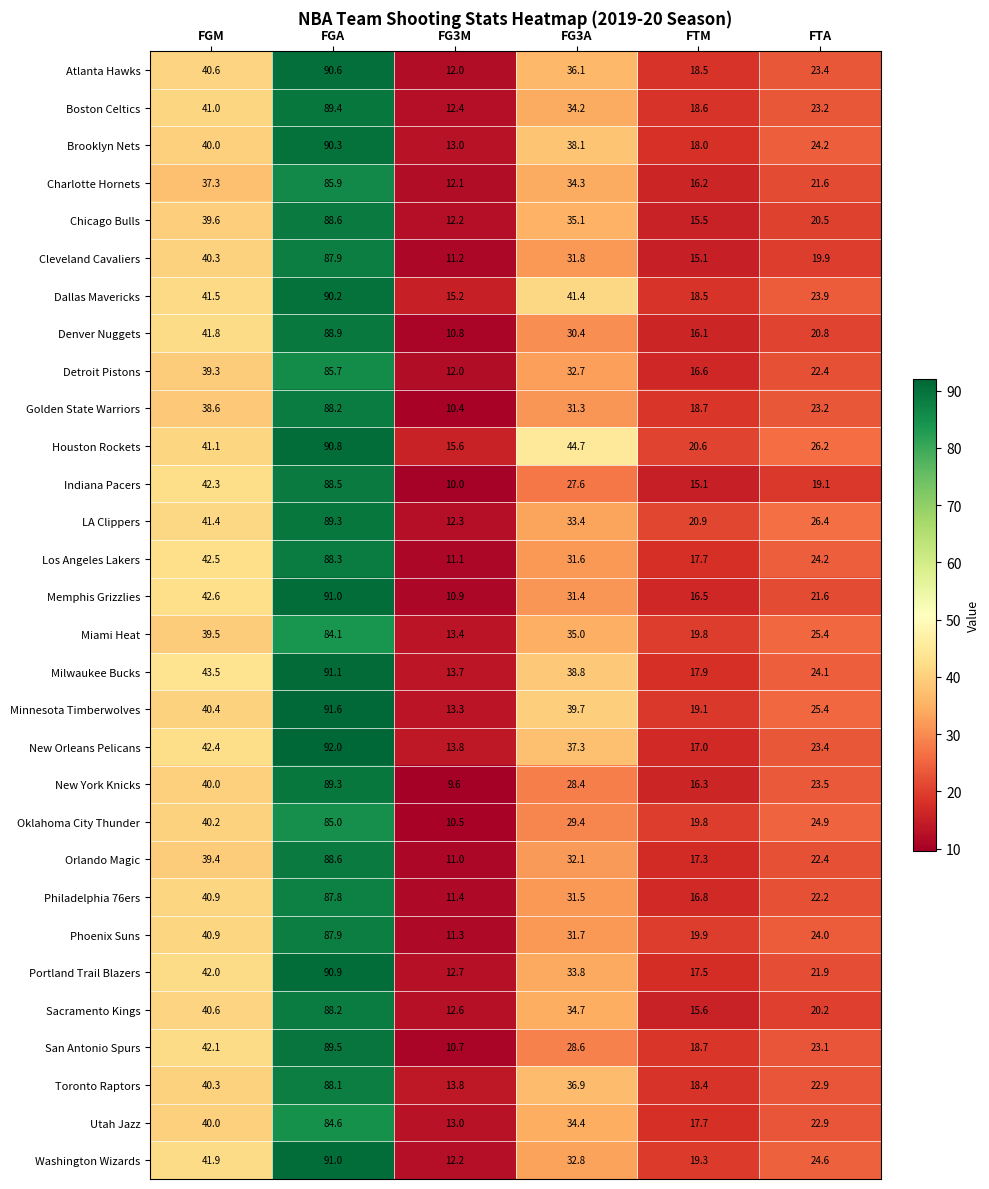

What is the minimum value shown in the chart?

9.6